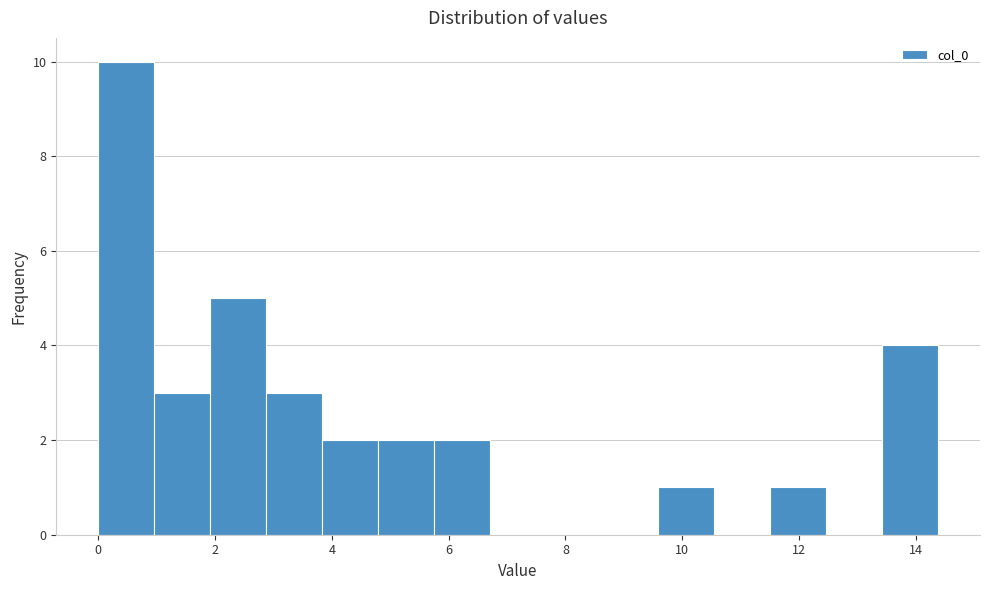

Reading left to right, list every bar in this chart as the range it spans on the x-axis followed by its height. Neither the bar edges nor the heights are printed on the chart, so give them approximately, as read against the axes.

0.0 to 1.0: 10
1.0 to 2.0: 3
2.0 to 2.8: 5
2.8 to 3.8: 3
3.8 to 4.8: 2
4.8 to 5.8: 2
5.8 to 6.8: 2
6.8 to 7.6: 0
7.6 to 8.6: 0
8.6 to 9.6: 0
9.6 to 10.6: 1
10.6 to 11.6: 0
11.6 to 12.4: 1
12.4 to 13.4: 0
13.4 to 14.4: 4